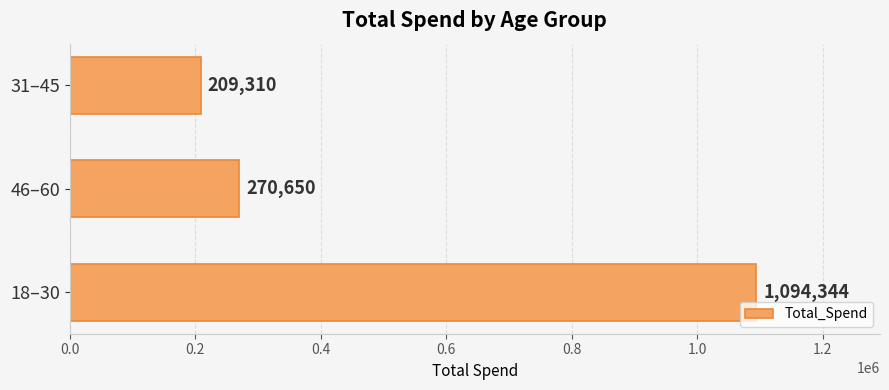

What value does the data have at 31–45?

209310